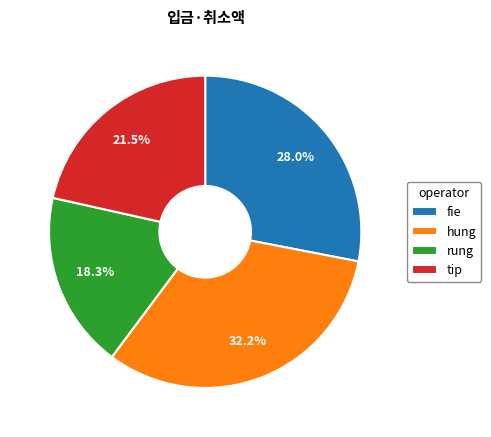

What portion of the pie excludes rung?

81.7%